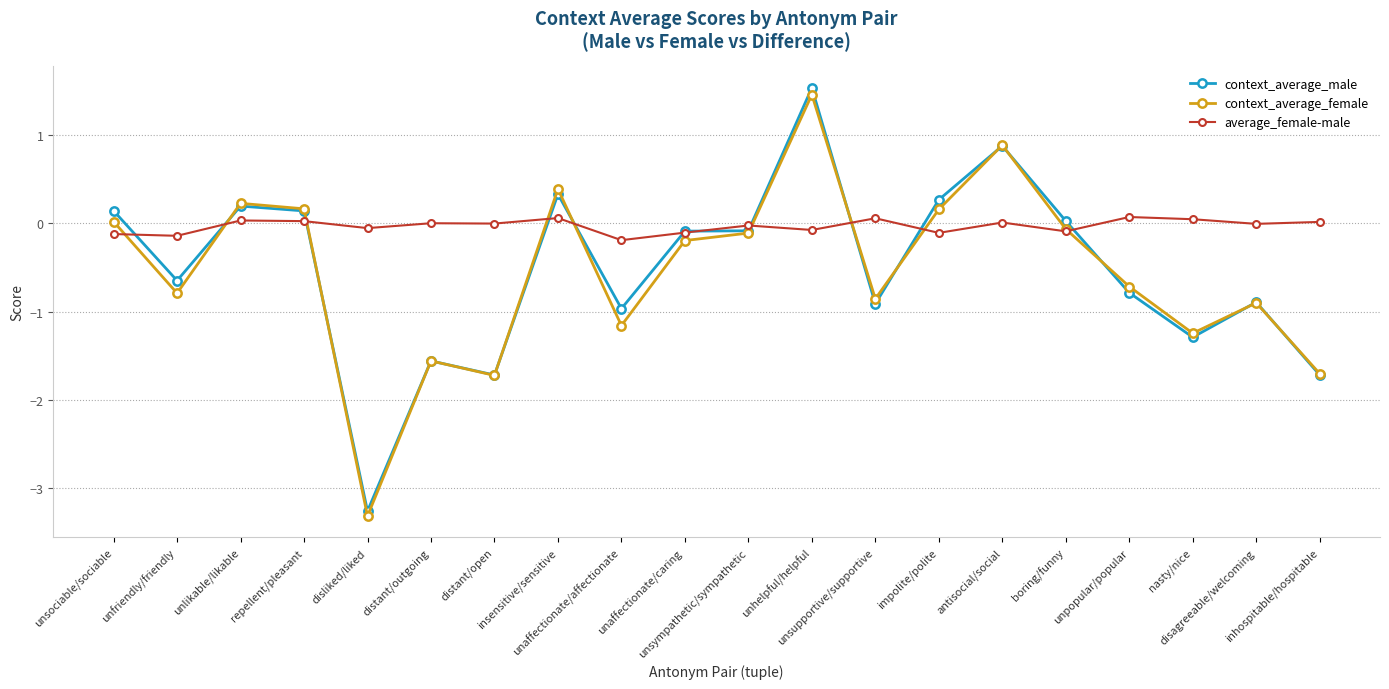

Does the chart display data point markers on the line(s)?

Yes